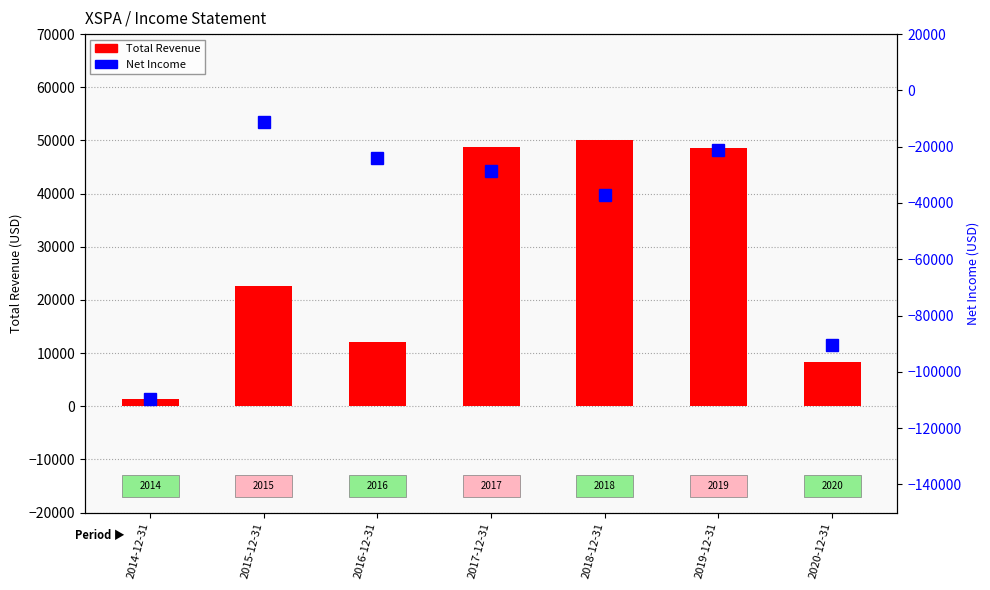

Is the value of Total Revenue at 2016-12-31 greater than the value of Net Income at 2016-12-31?

Yes